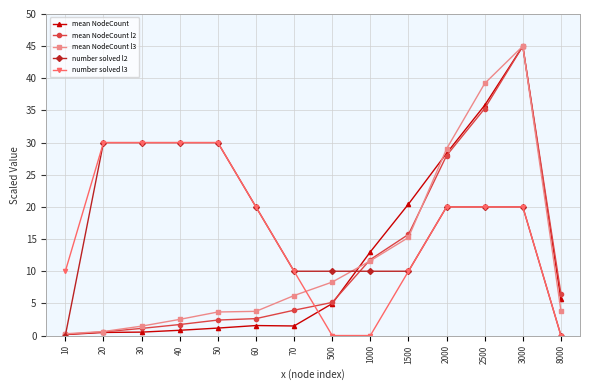

What is the maximum value shown in the chart?

45.0